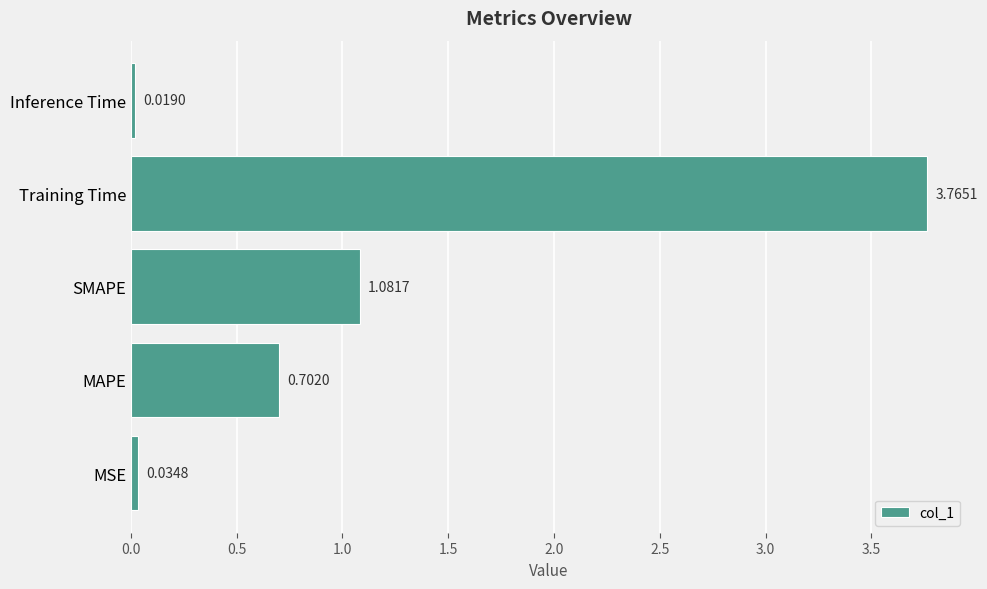

What is the difference between the values at Training Time and MSE?

3.7